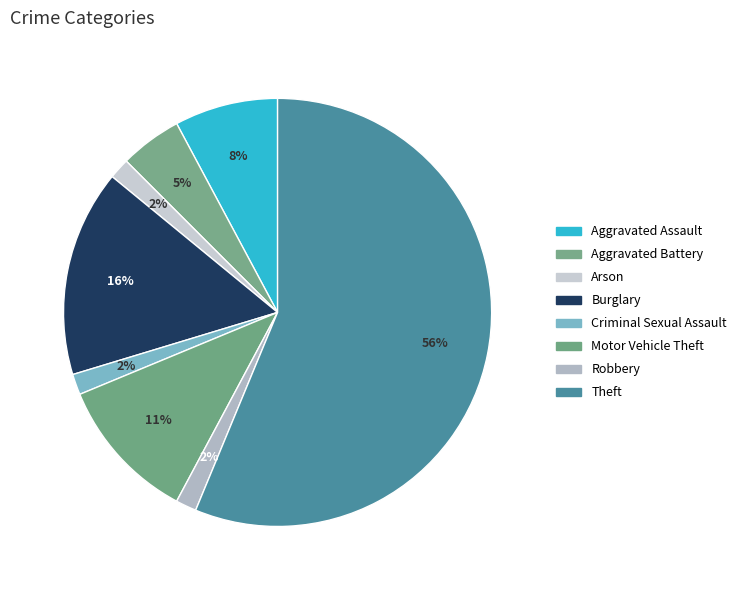

Is it true that Robbery is 2% of the pie?

True